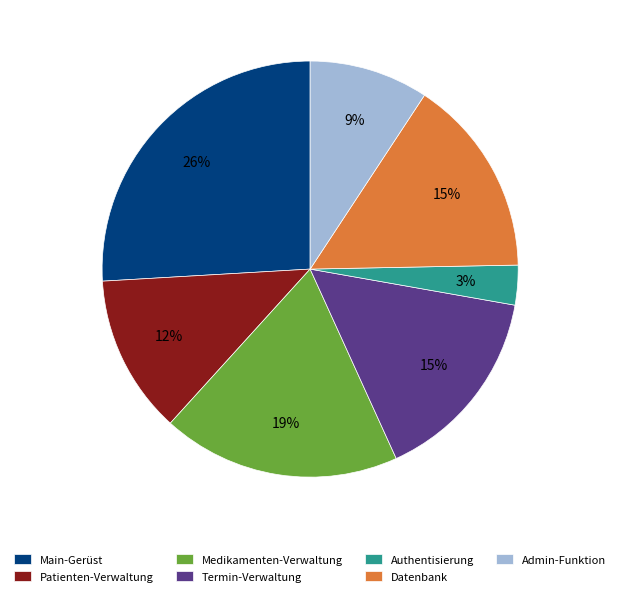

Which category has the smallest portion of the pie?

Authentisierung